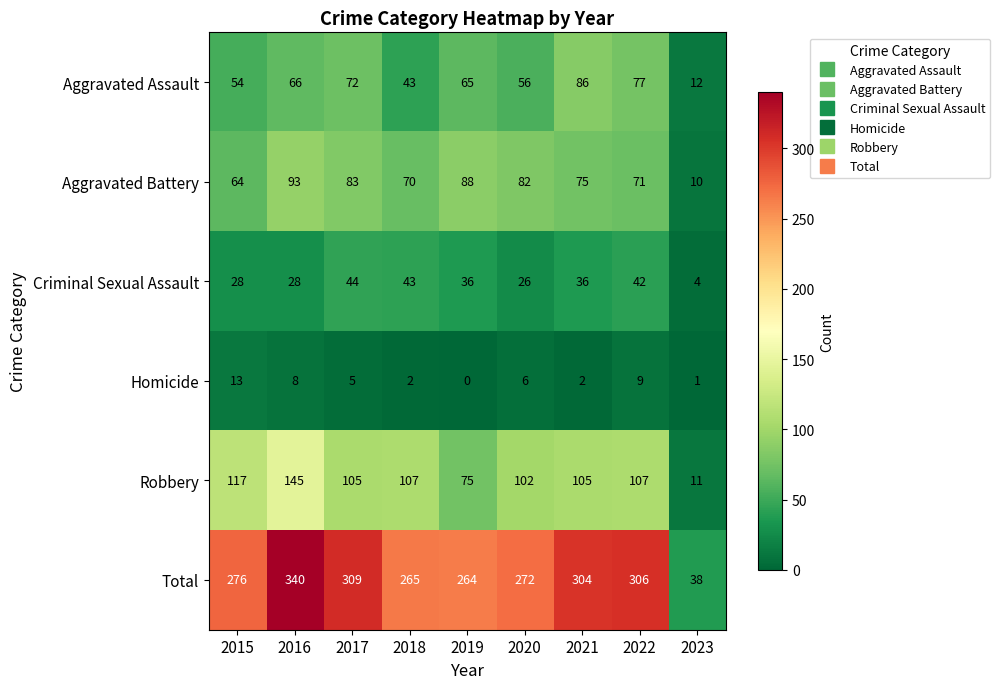

What is the difference between the maximum and minimum values in the Total series?

302